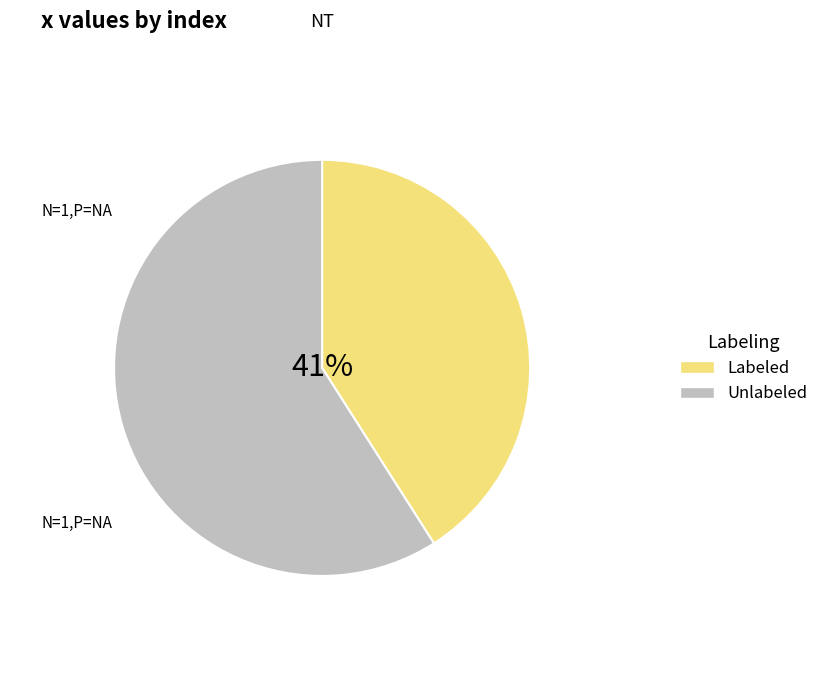

Is there a majority slice in this chart?

Yes